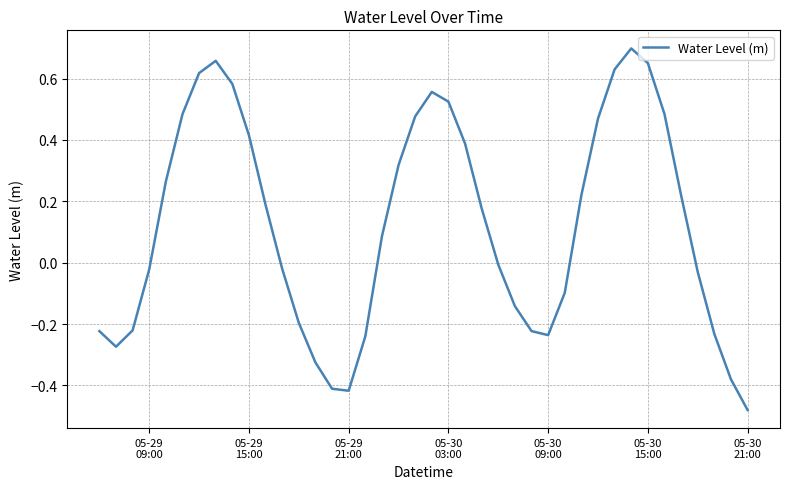

What is the difference between the maximum and minimum values?

1.2